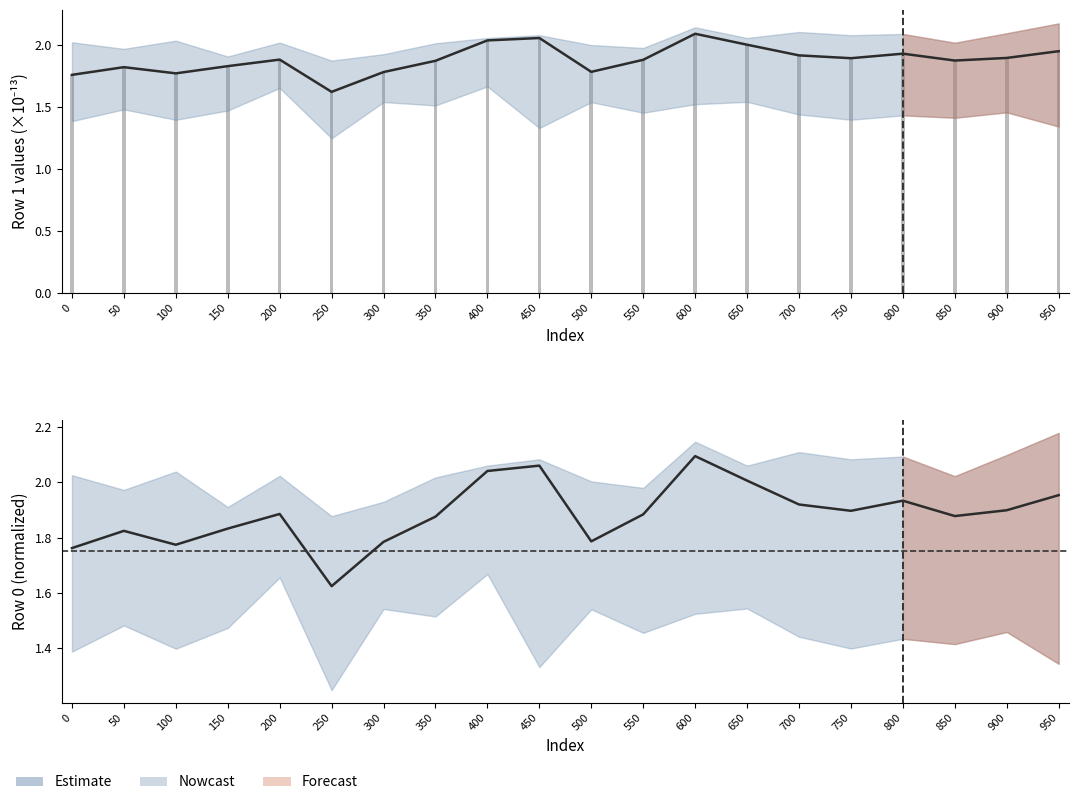

Which series changed the most between 0 and 850?

Nowcast